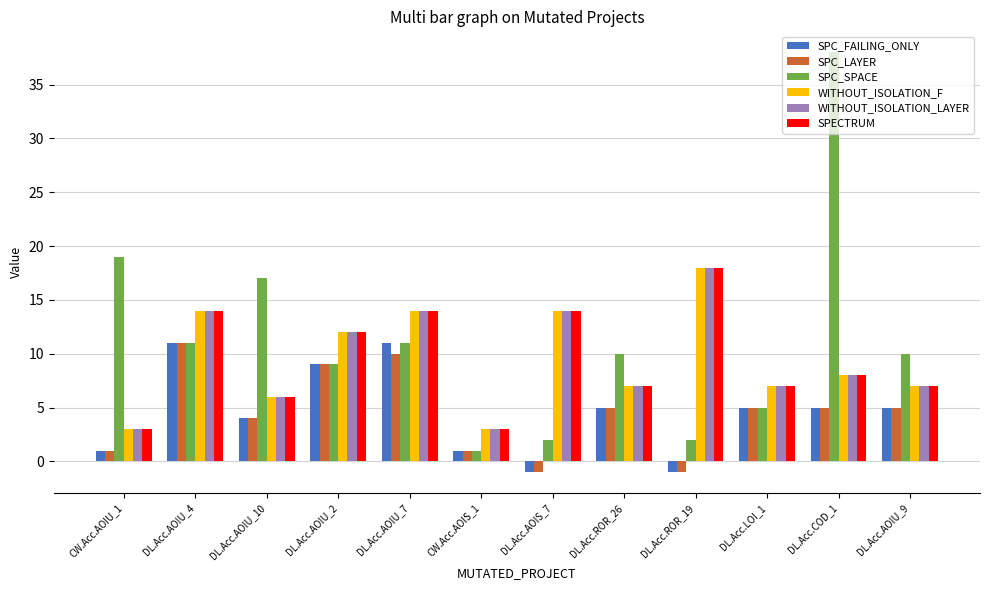

At which label does WITHOUT_ISOLATION_LAYER first exceed 8?

DL.Acc.AOIU_4